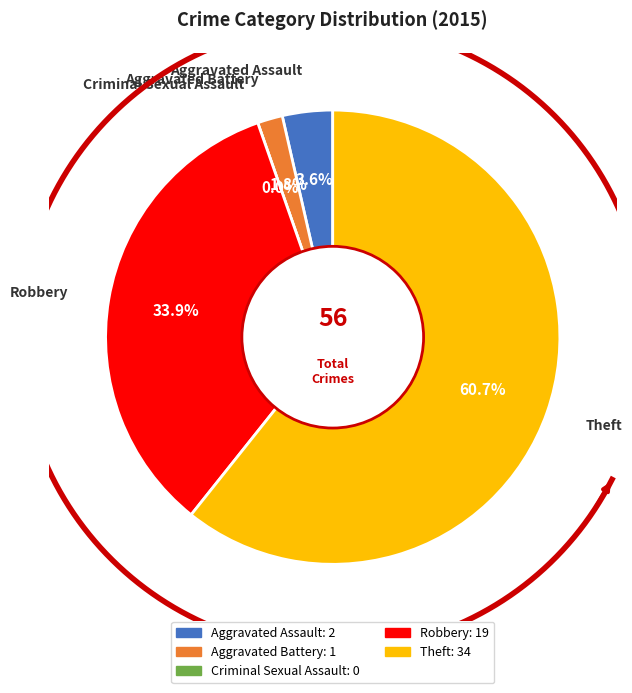

How many slices are in this pie chart?

5